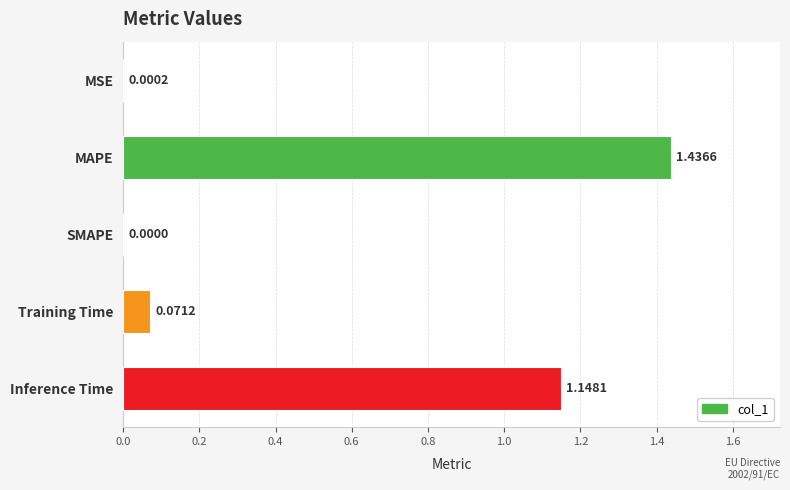

What is the sum of all values?

2.7